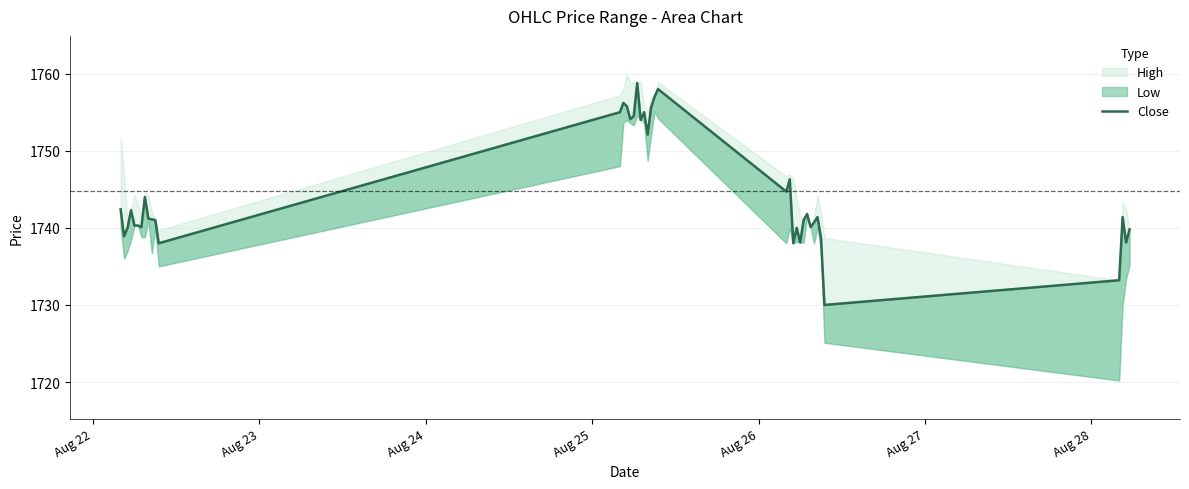

What is the ratio of the value at Aug 22 to the value at Aug 28?

1.0